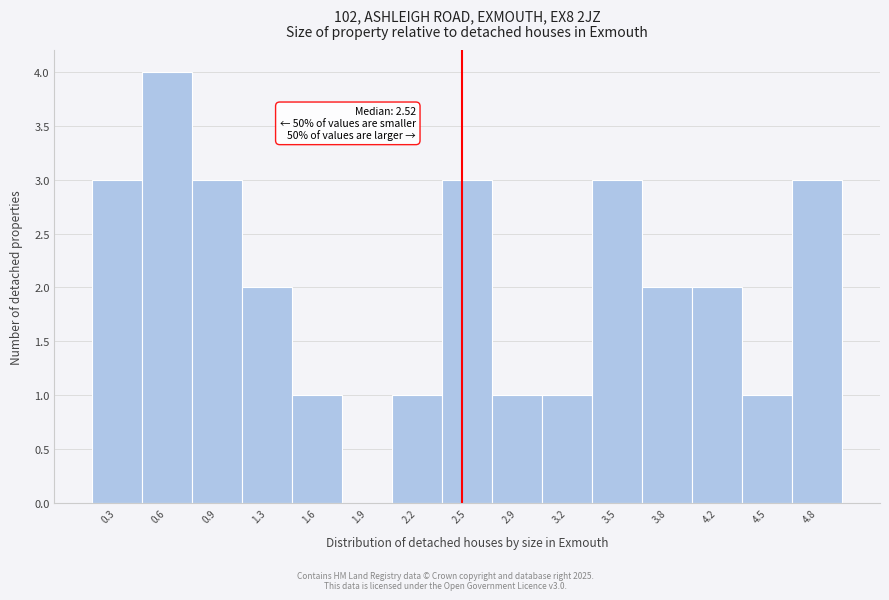

Which range on the x-axis has the tallest bar?

0.45 to 0.75